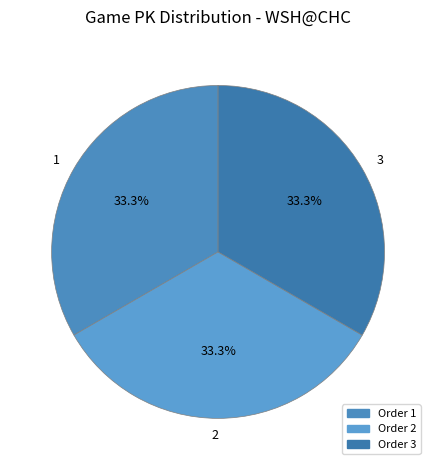

What is the ratio of the value at 3 to the value at 1?

1.0